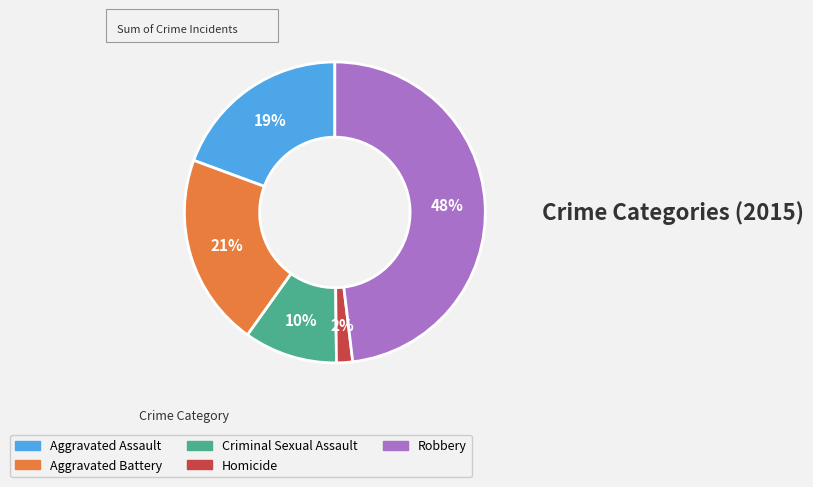

The Criminal Sexual Assault slice represents 10% of the pie. True or false?

True